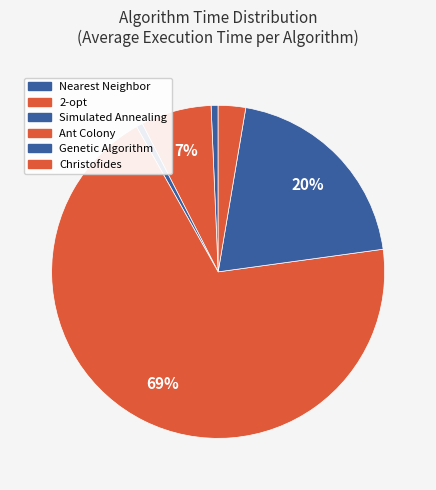

What portion of the pie excludes Nearest Neighbor?

99.5%